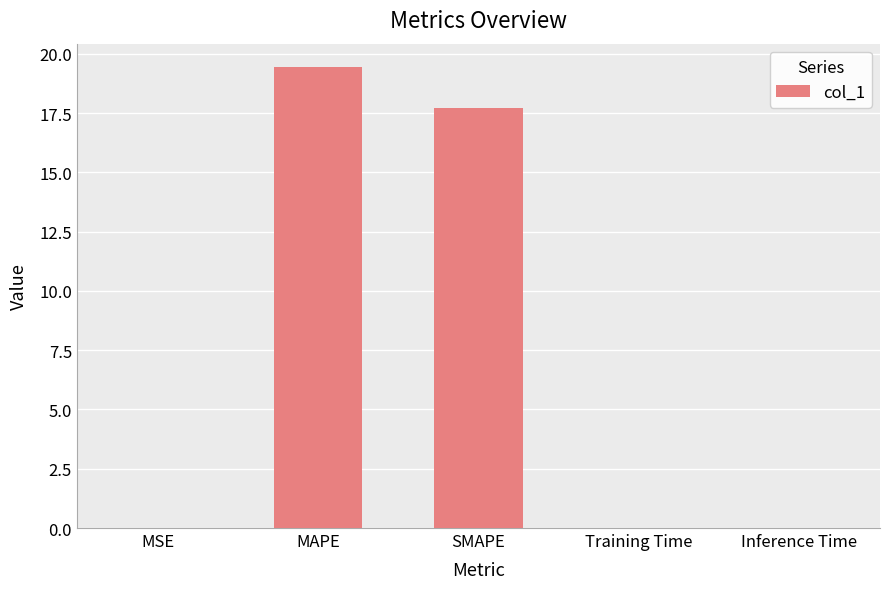

Which label corresponds to the largest value in the chart?

MAPE